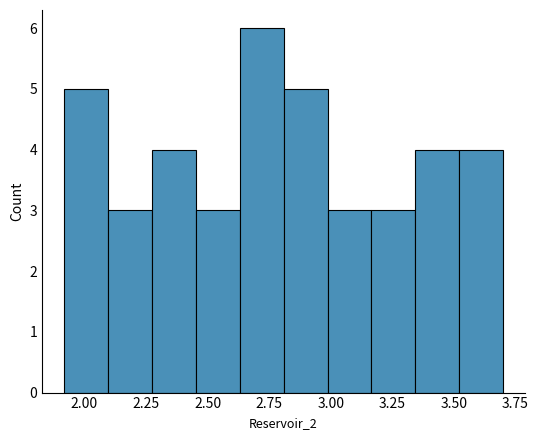

Read against the x-axis, roughly where is the centre of the tallest bar?

2.70